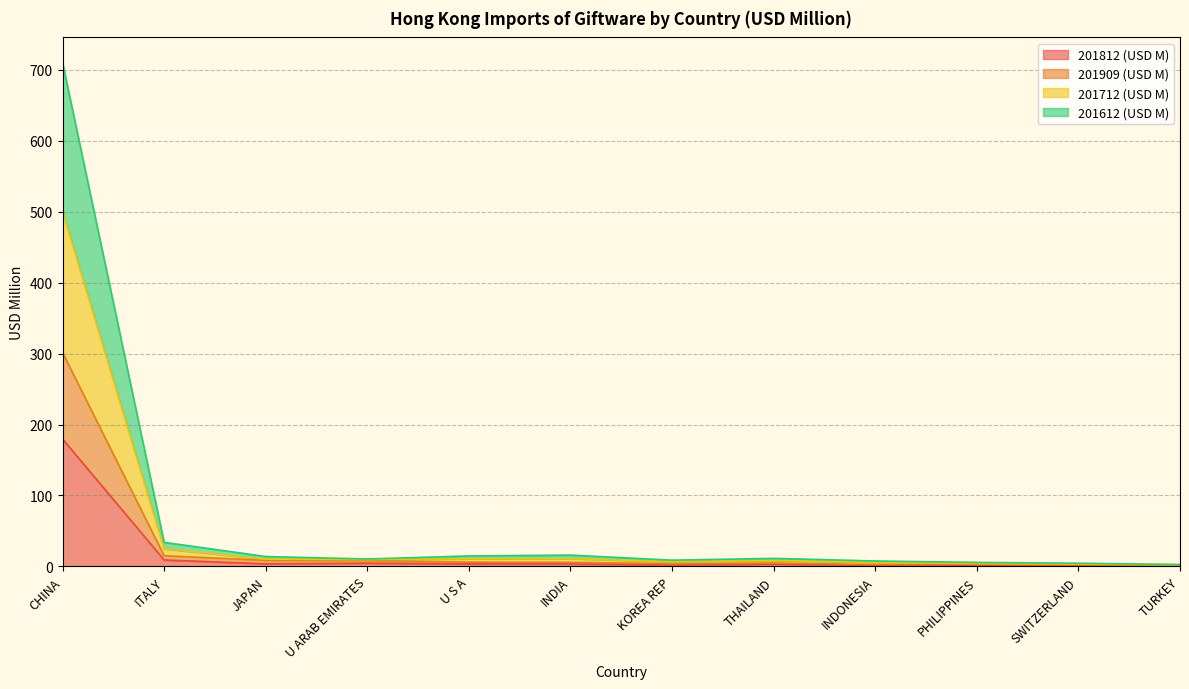

What are all the series names shown in the legend?

201812 (USD M), 201909 (USD M), 201712 (USD M), 201612 (USD M)